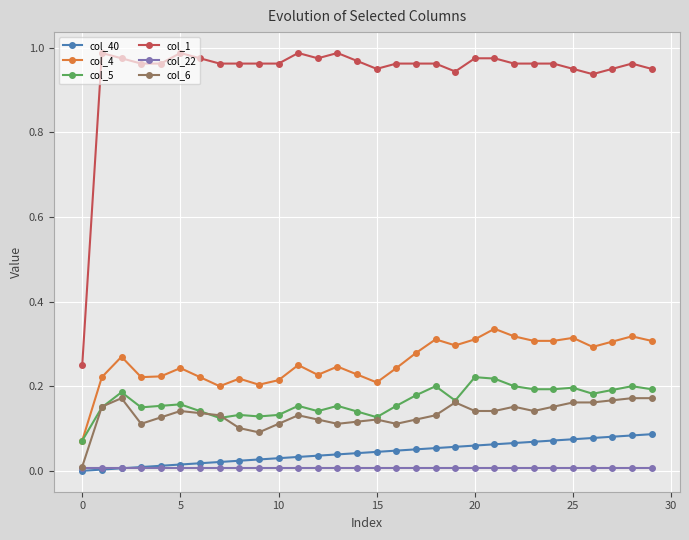

True or false: col_5 and col_1 cross at least once.

False